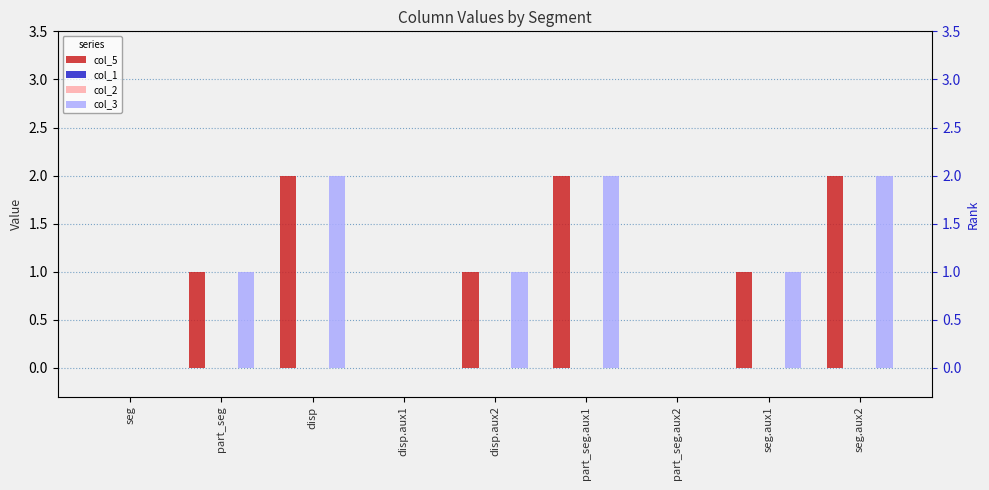

Reading left to right, what are all the values shown in this chart?

col_5: seg=0	part_seg=1	disp=2	disp.aux1=0	disp.aux2=1	part_seg.aux1=2	part_seg.aux2=0	seg.aux1=1	seg.aux2=2
col_1: seg=0	part_seg=0	disp=0	disp.aux1=0	disp.aux2=0	part_seg.aux1=0	part_seg.aux2=0	seg.aux1=0	seg.aux2=0
col_2: seg=0	part_seg=0	disp=0	disp.aux1=0	disp.aux2=0	part_seg.aux1=0	part_seg.aux2=0	seg.aux1=0	seg.aux2=0
col_3: seg=0	part_seg=1	disp=2	disp.aux1=0	disp.aux2=1	part_seg.aux1=2	part_seg.aux2=0	seg.aux1=1	seg.aux2=2